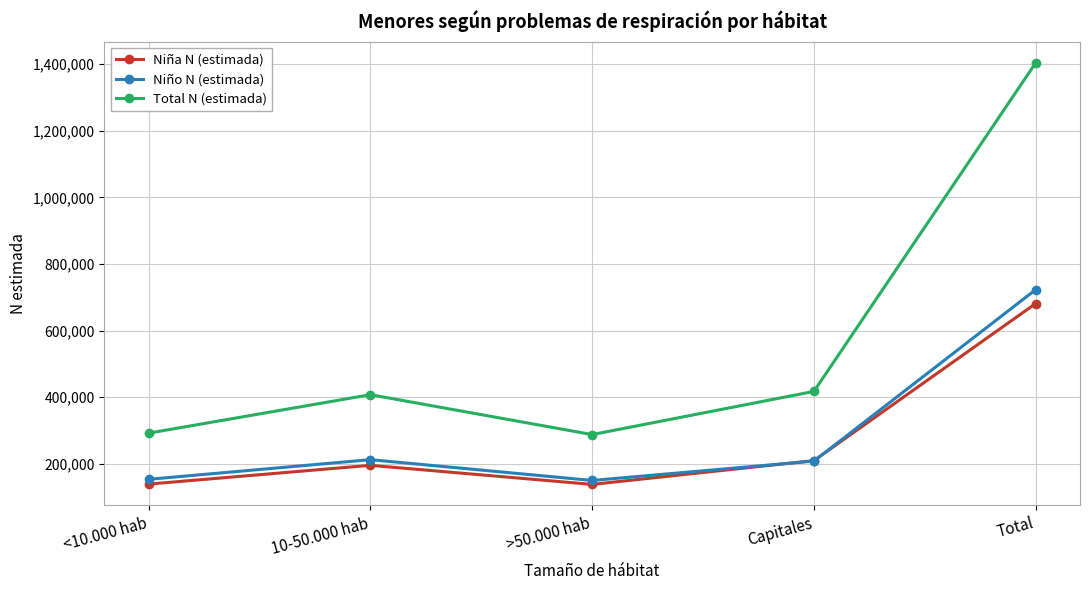

At how many categories does at least one series exceed 301705?

3